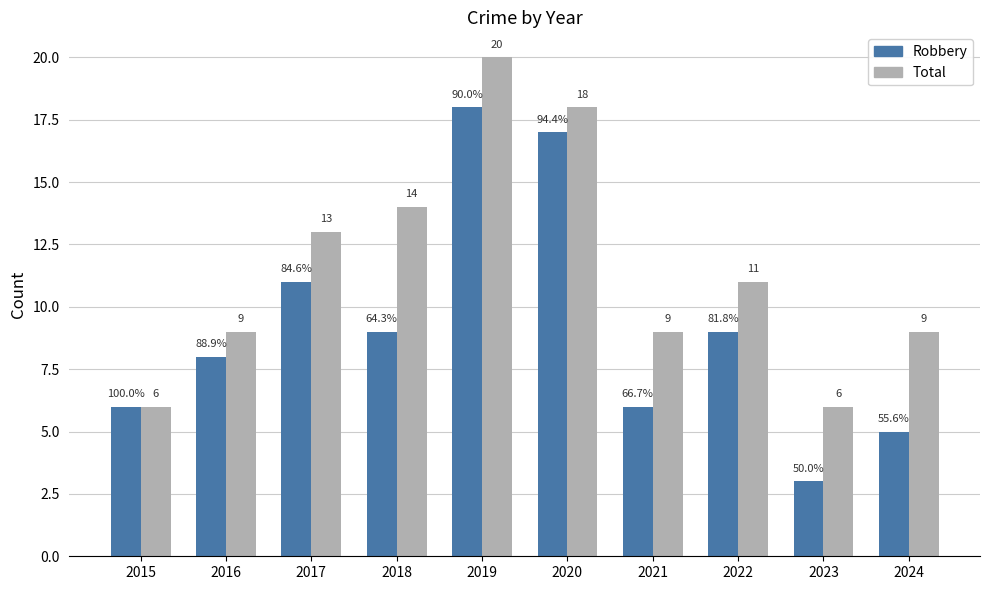

What is the value of the Robbery bar at the 9th from the left?

3